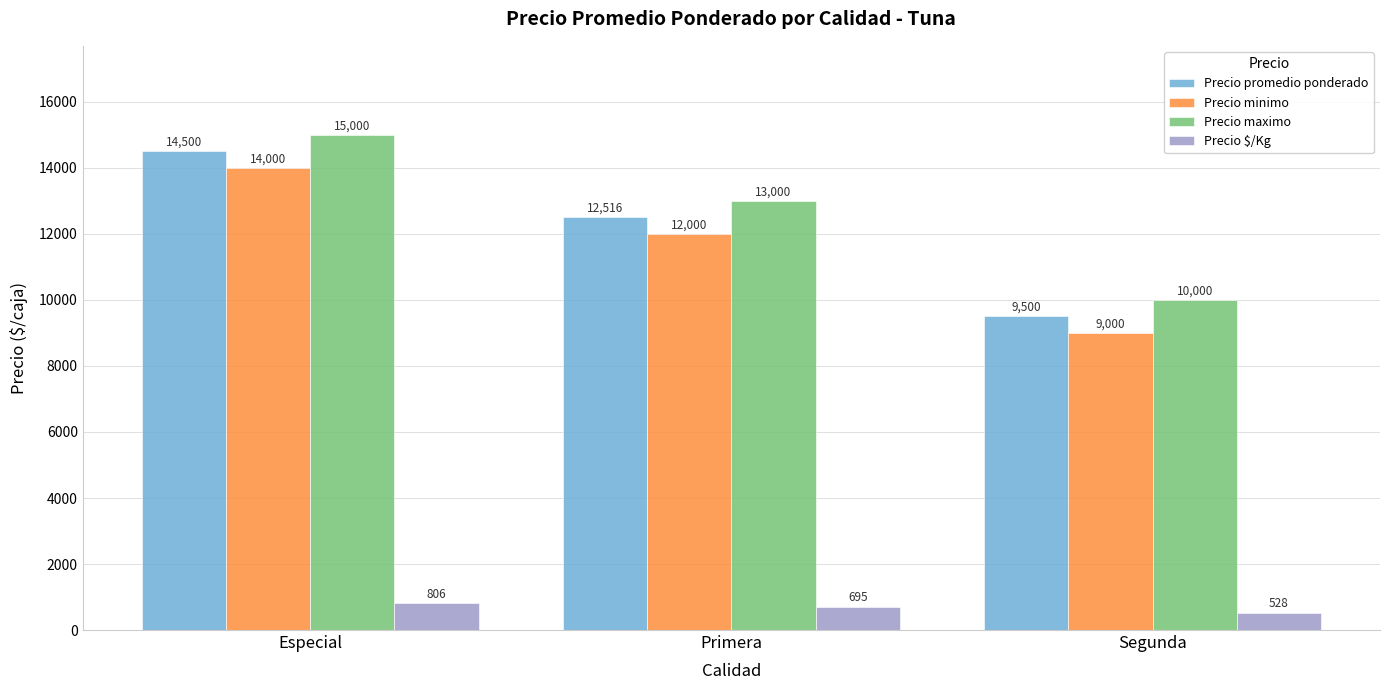

What is the difference between the maximum and minimum values in the Precio promedio ponderado series?

5000